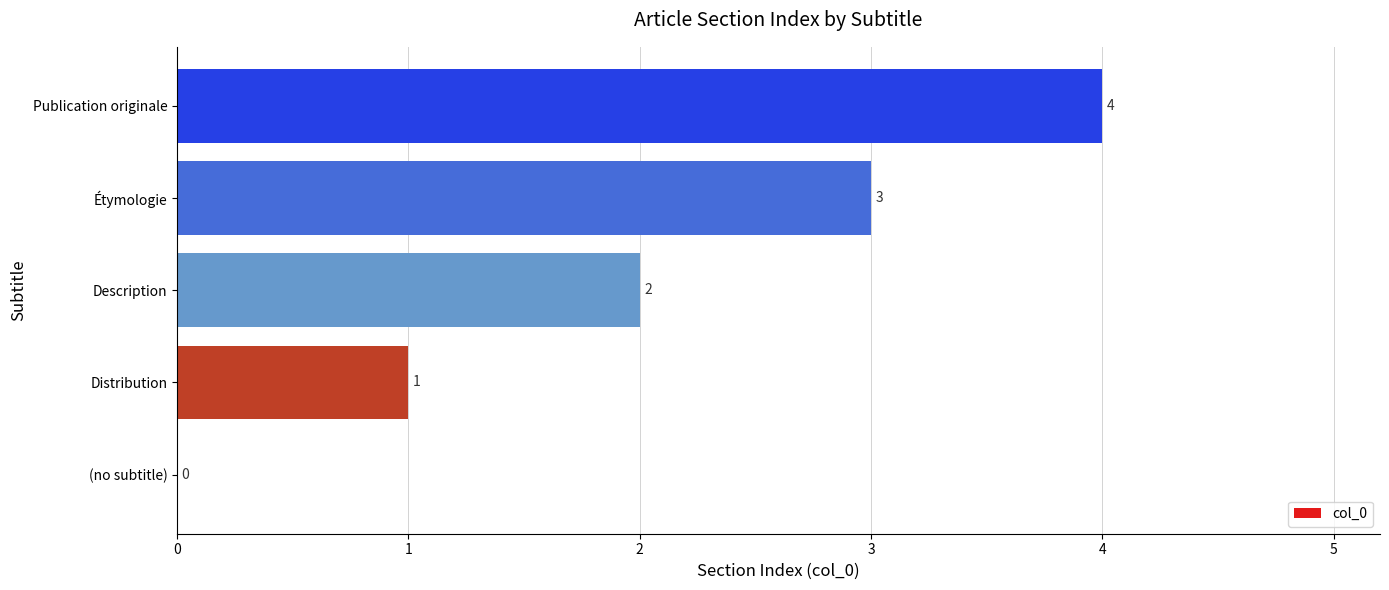

What is the change in value from (no subtitle) to Étymologie?

+3